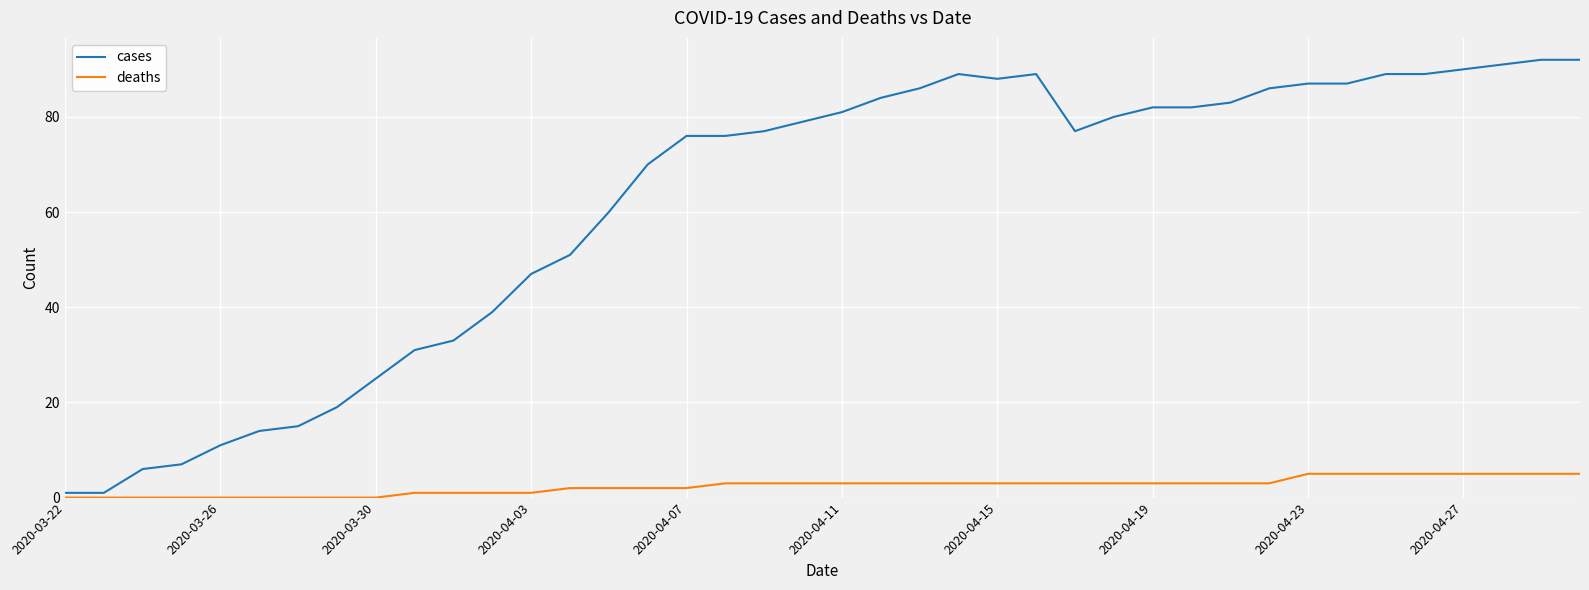

What is the greatest value displayed?

92